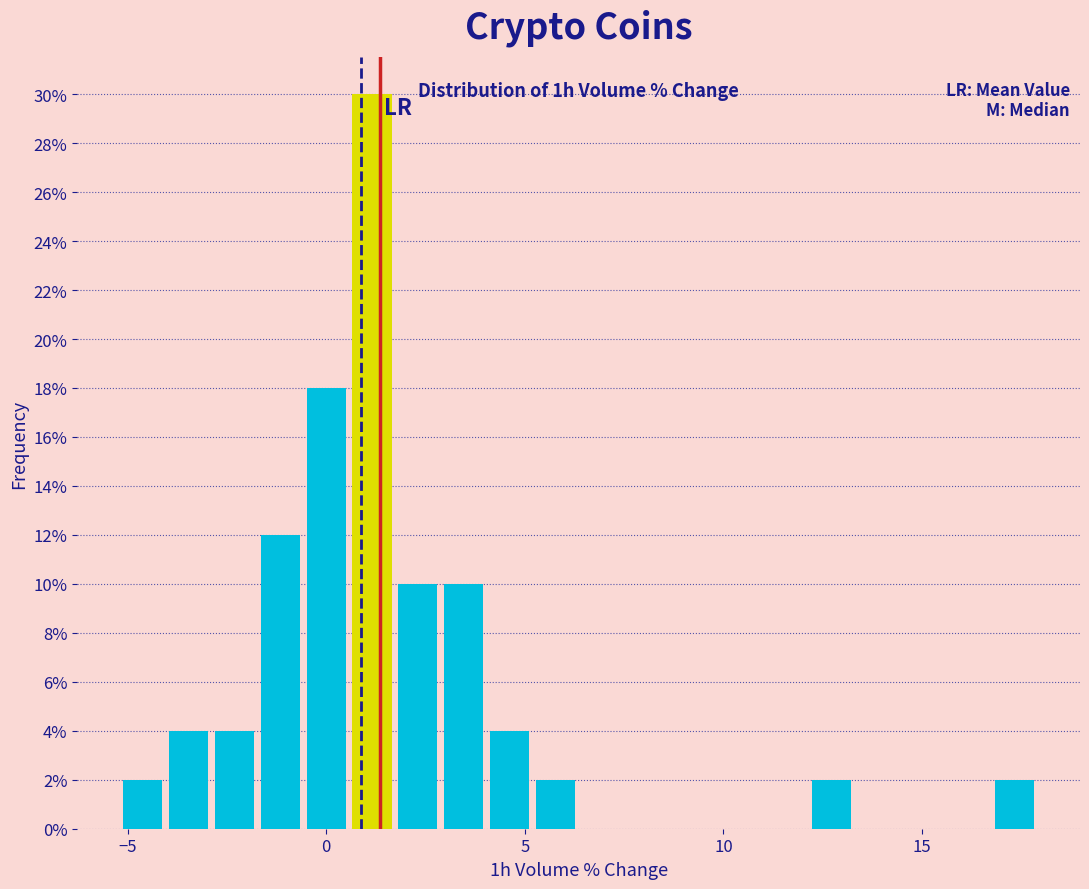

Around what value on the x-axis is the tallest bar? Give the approximate position of its centre, as read against the axis.

1.0